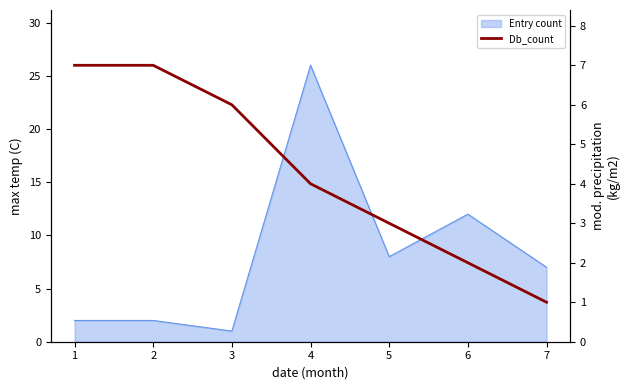

Count the number of categories in the chart.

7